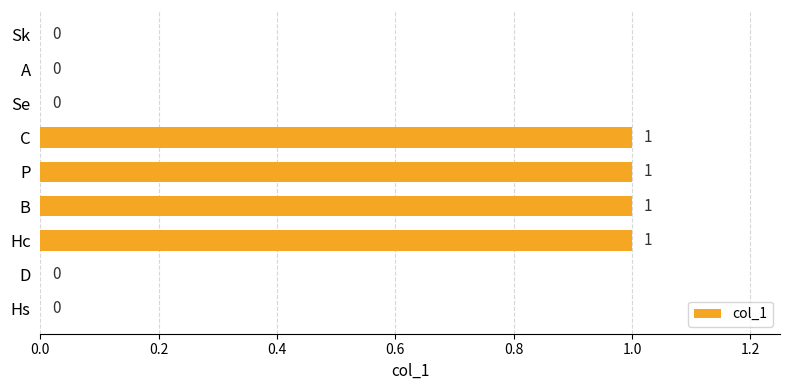

Which has a higher value, Sk or P?

P